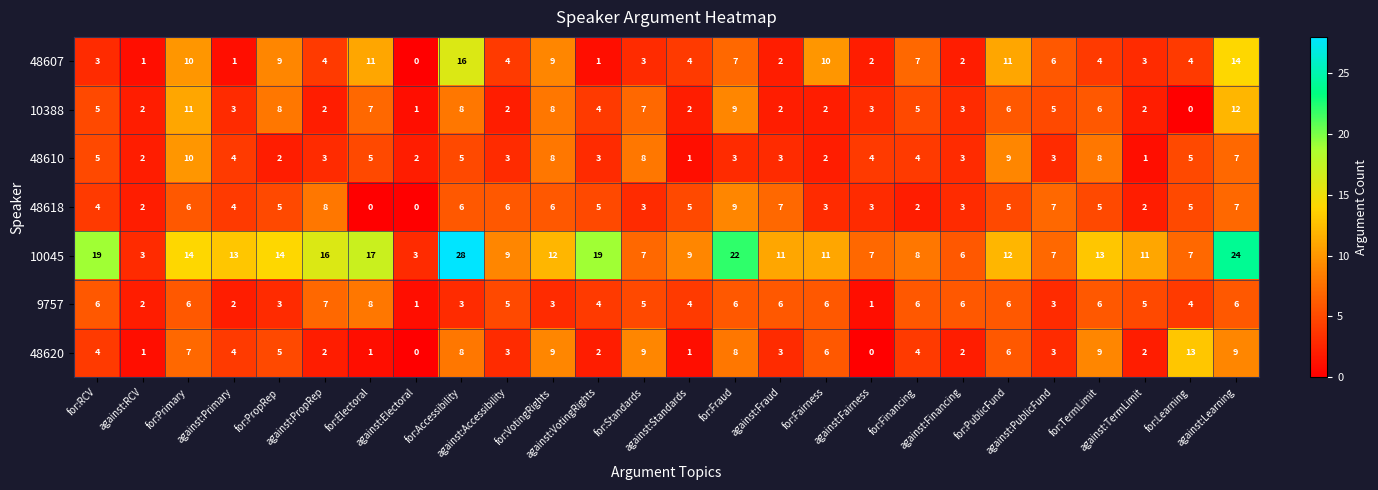

Which series has the largest total across all categories?

10045